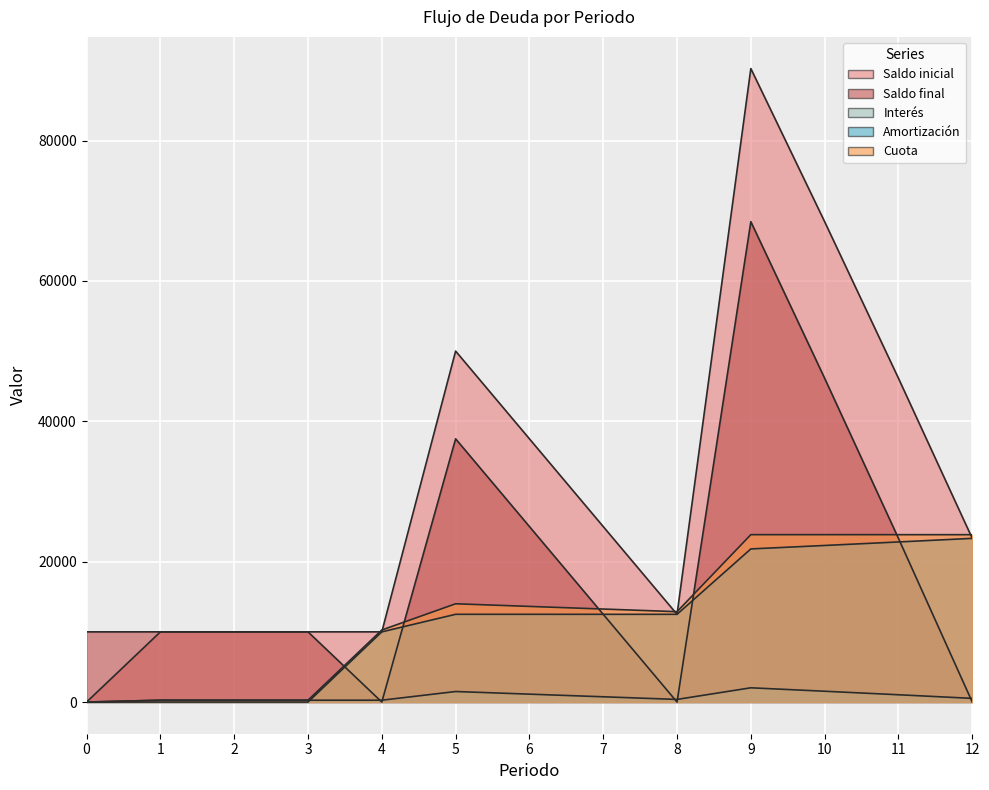

Which series has the widest spread of values?

Saldo inicial